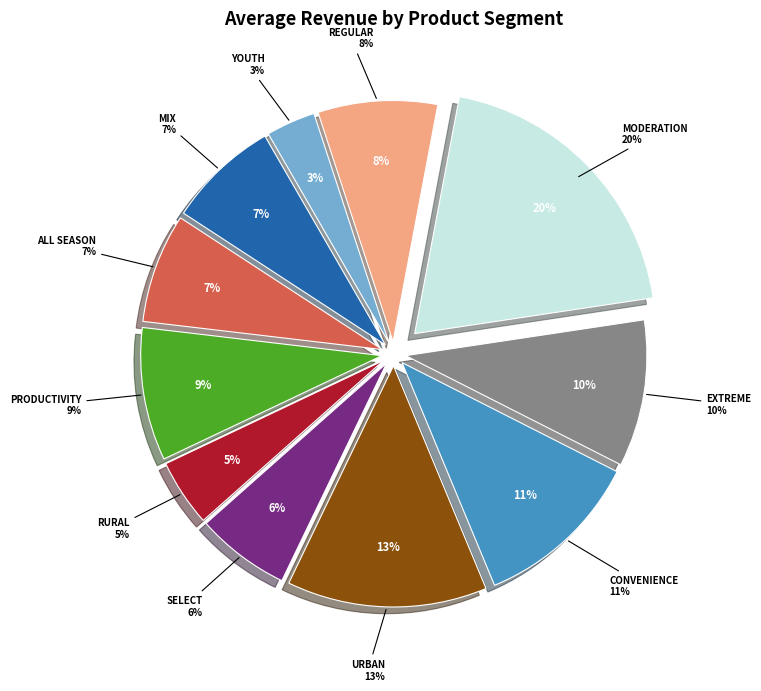

What percentage is the Regular slice, to the nearest percent?

8%